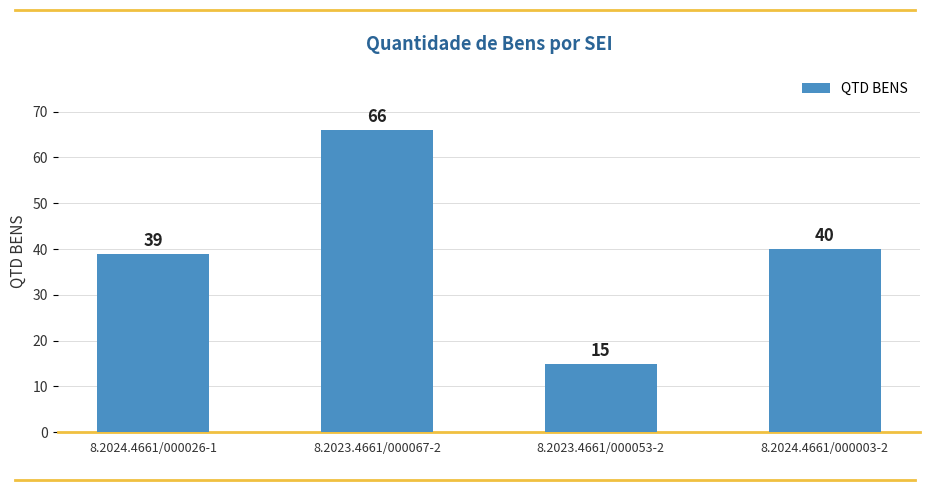

What is the ratio of the value at 8.2024.4661/000026-1 to the value at 8.2023.4661/000053-2?

2.6